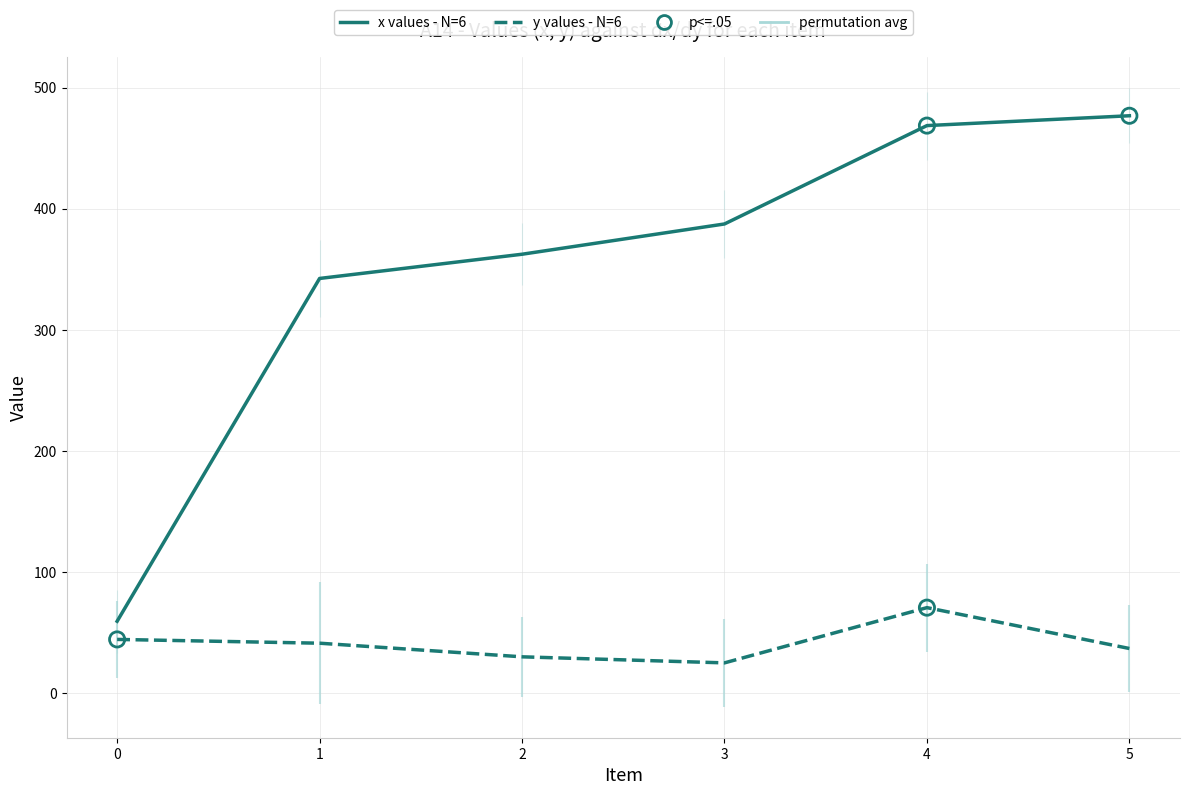

At which category is the sum across all series the highest?

4